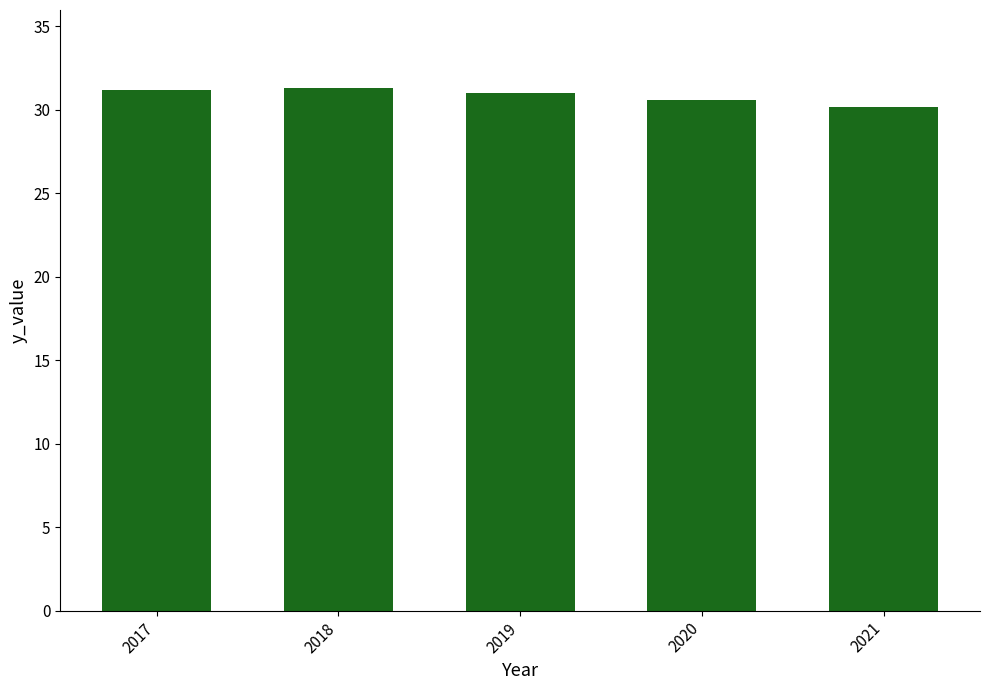

Are the bars grouped side by side (vs. stacked)?

No